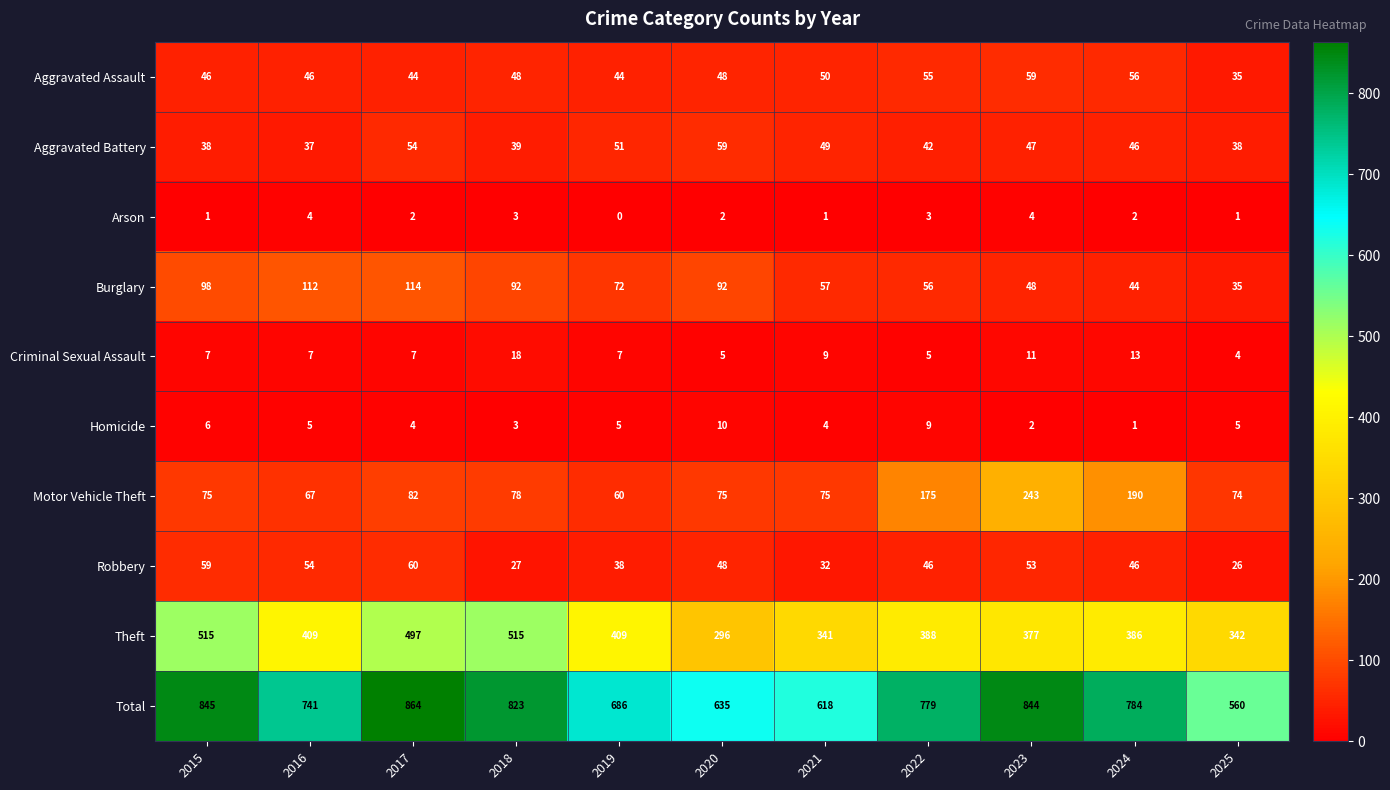

True or false: Aggravated Battery has a value of 38 at 2025.

True